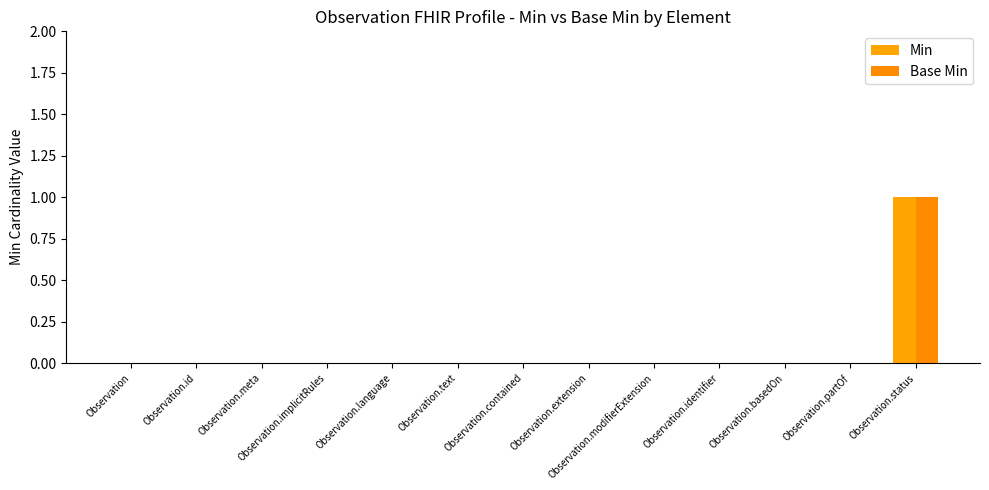

At which category is the sum across all series the highest?

Observation.status